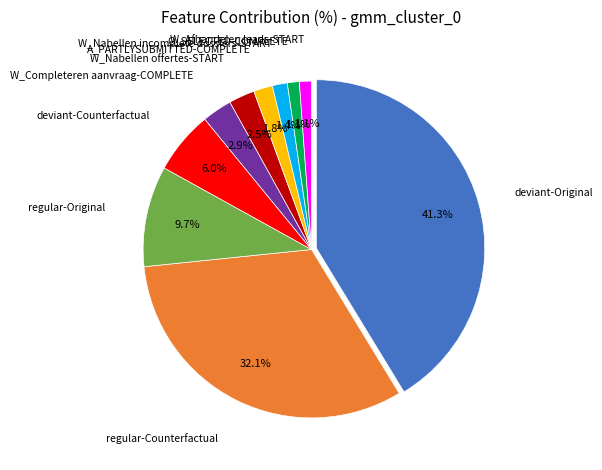

What percentage is the O_SELECTED-COMPLETE slice, to the nearest percent?

1%